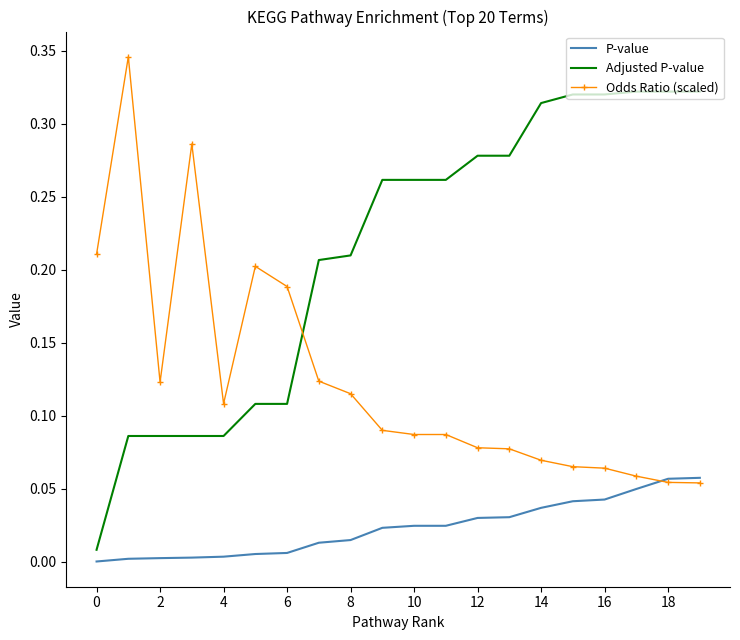

Which series has the largest range (max minus min)?

Adjusted P-value